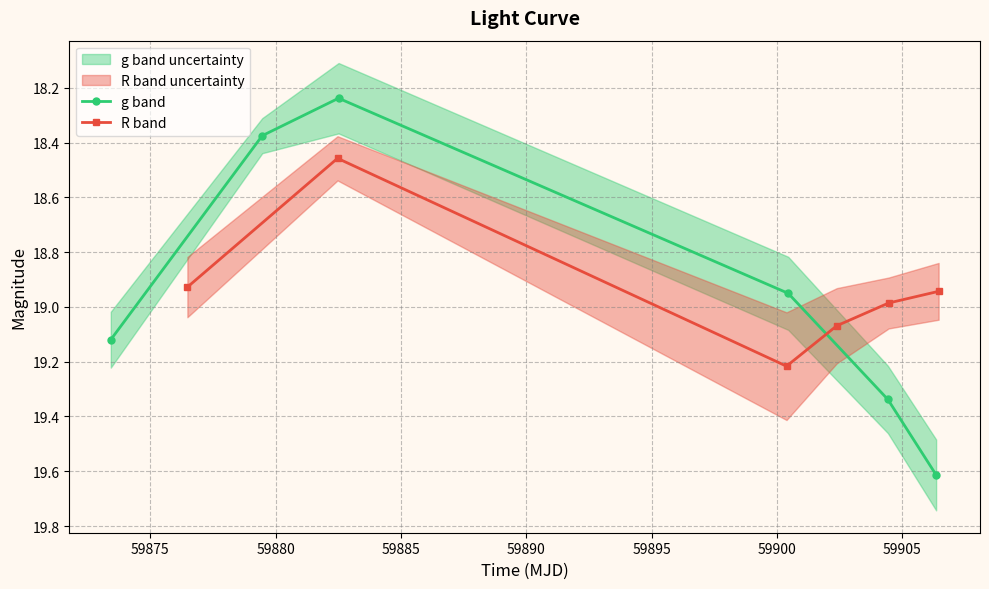

How many interior local valleys does the R band series have?

1